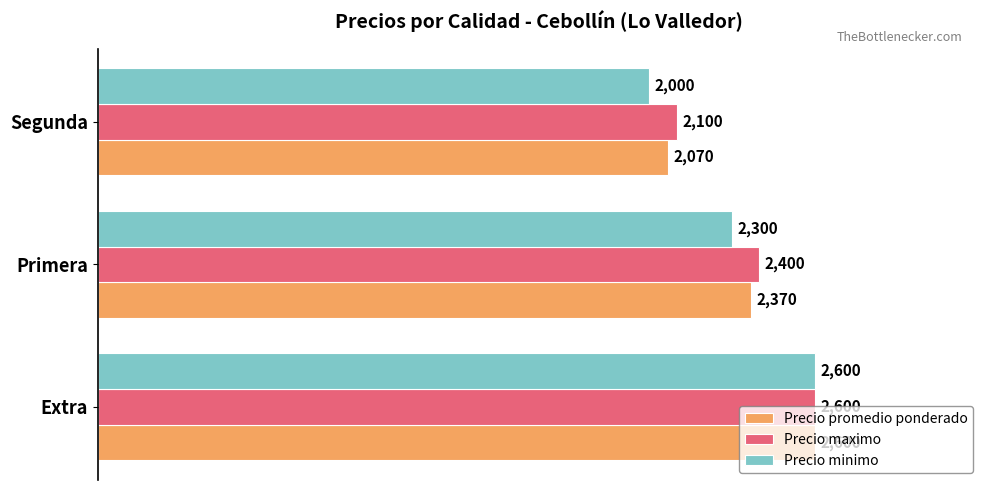

Where is Precio promedio ponderado nearest to the value 2335?

Primera